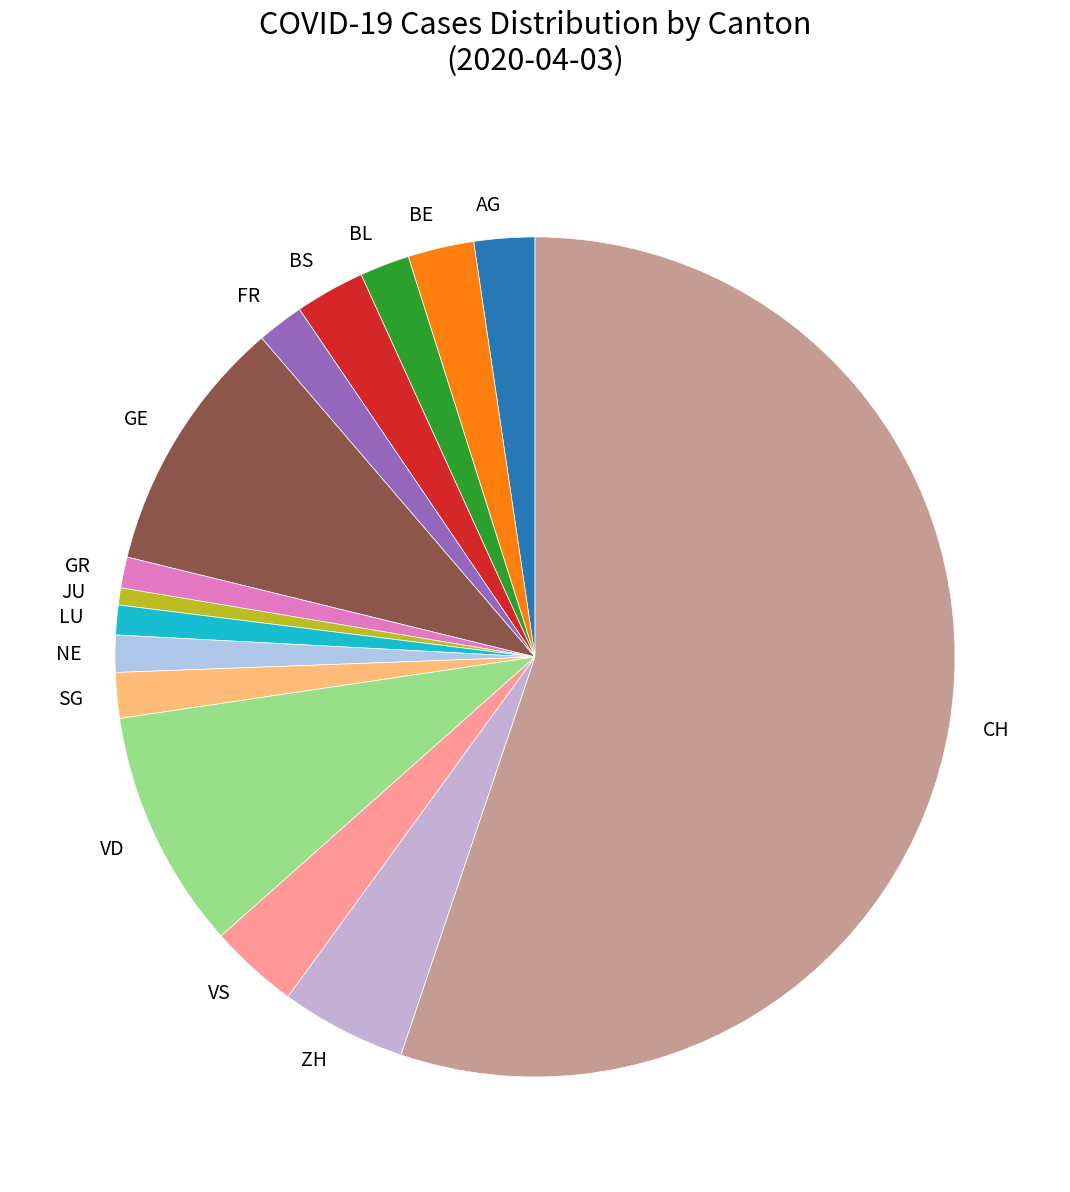

Does JU account for over 50% of the chart?

No